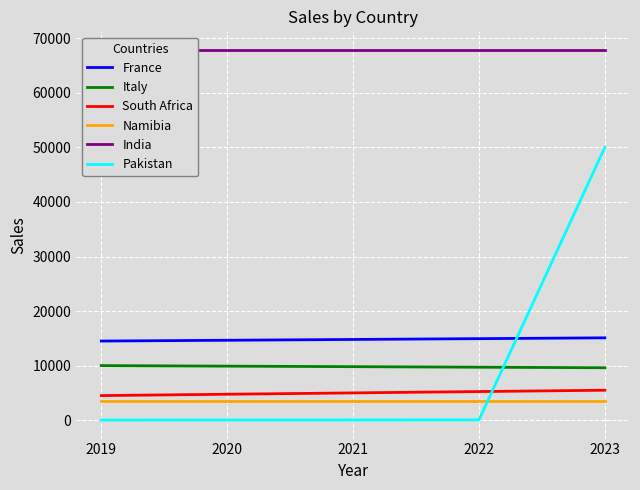

The Namibia series shows 3420.0 at 2022. True or false?

True